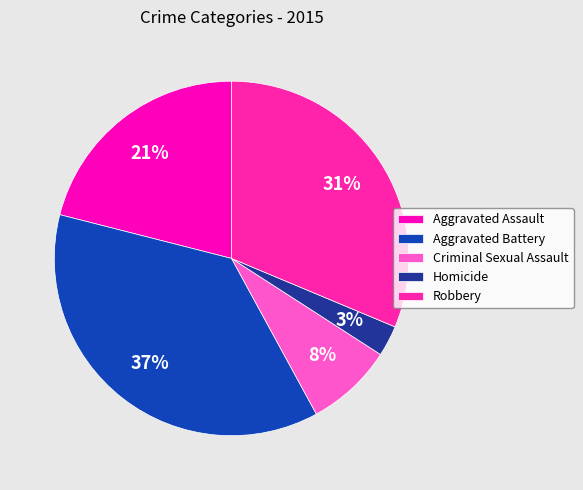

How many slices are in this pie chart?

5